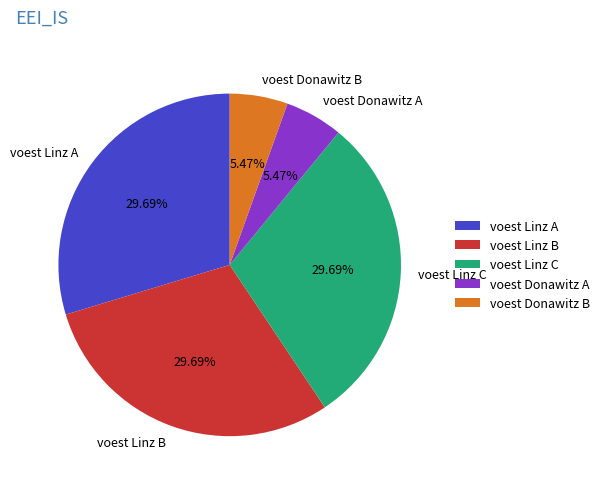

Do voest Linz C and voest Donawitz A together represent more than half of the pie?

No